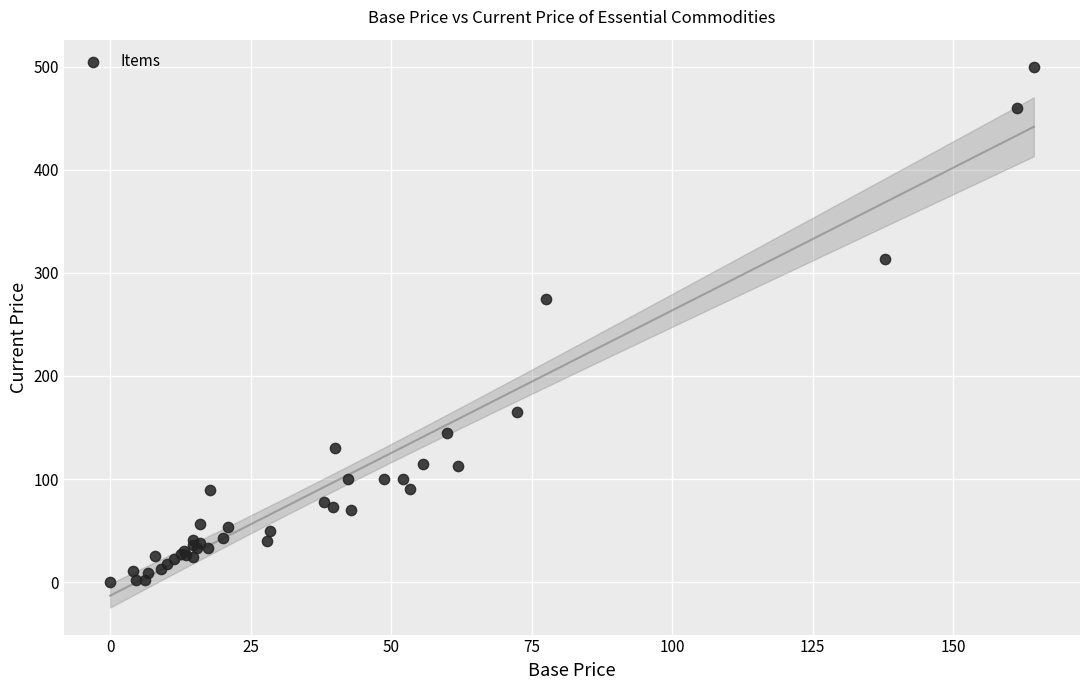

What Y value in the scatter plot is closest to 250?

275.0